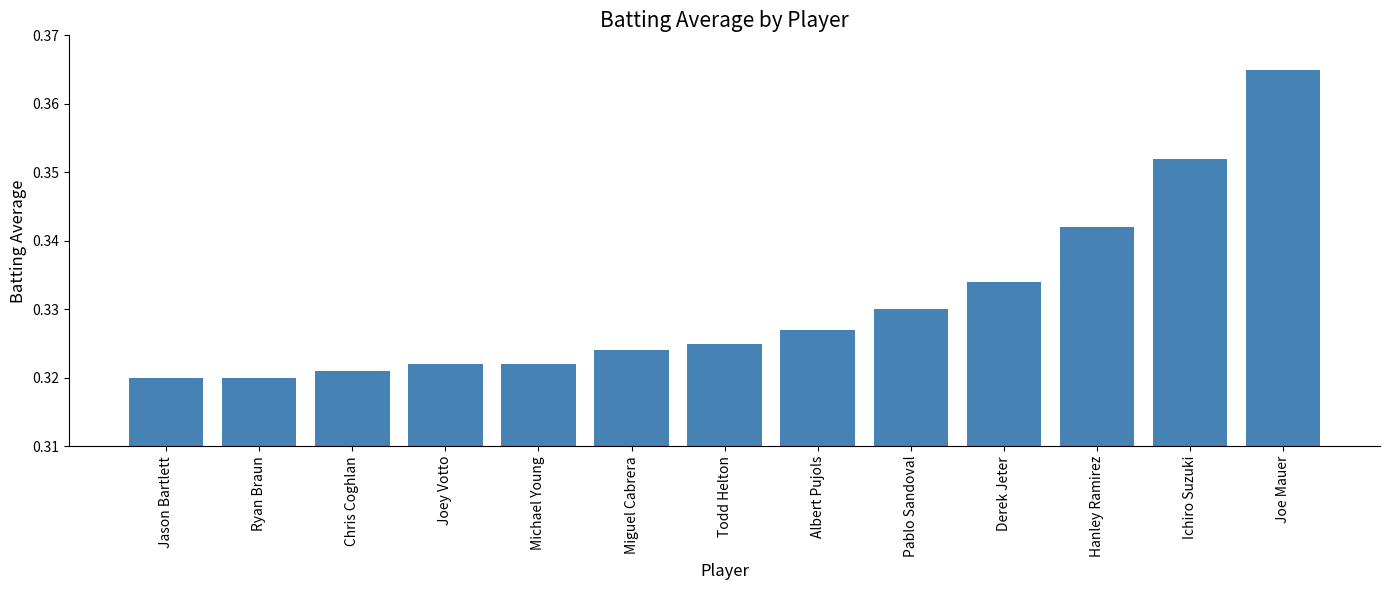

How many data points does each series have?

13